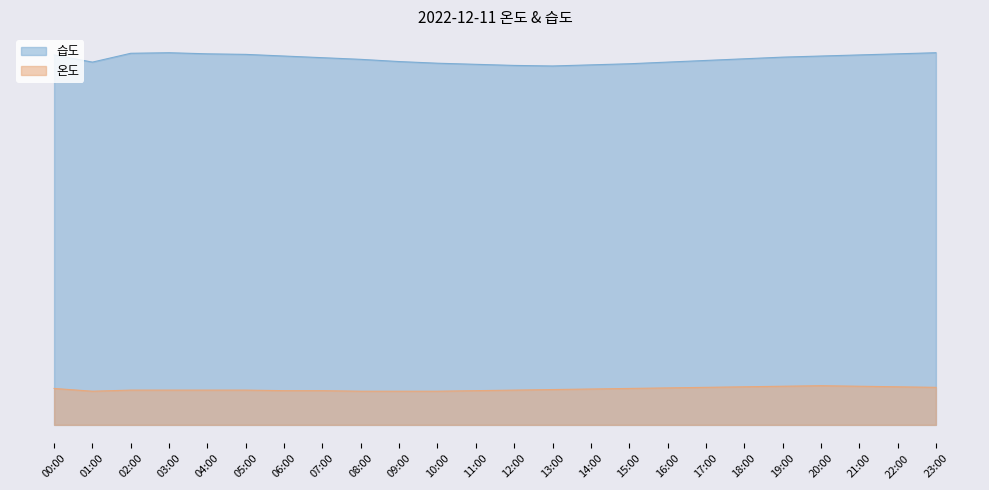

The value of 습도 at 15:00 is 38.8. True or false?

False